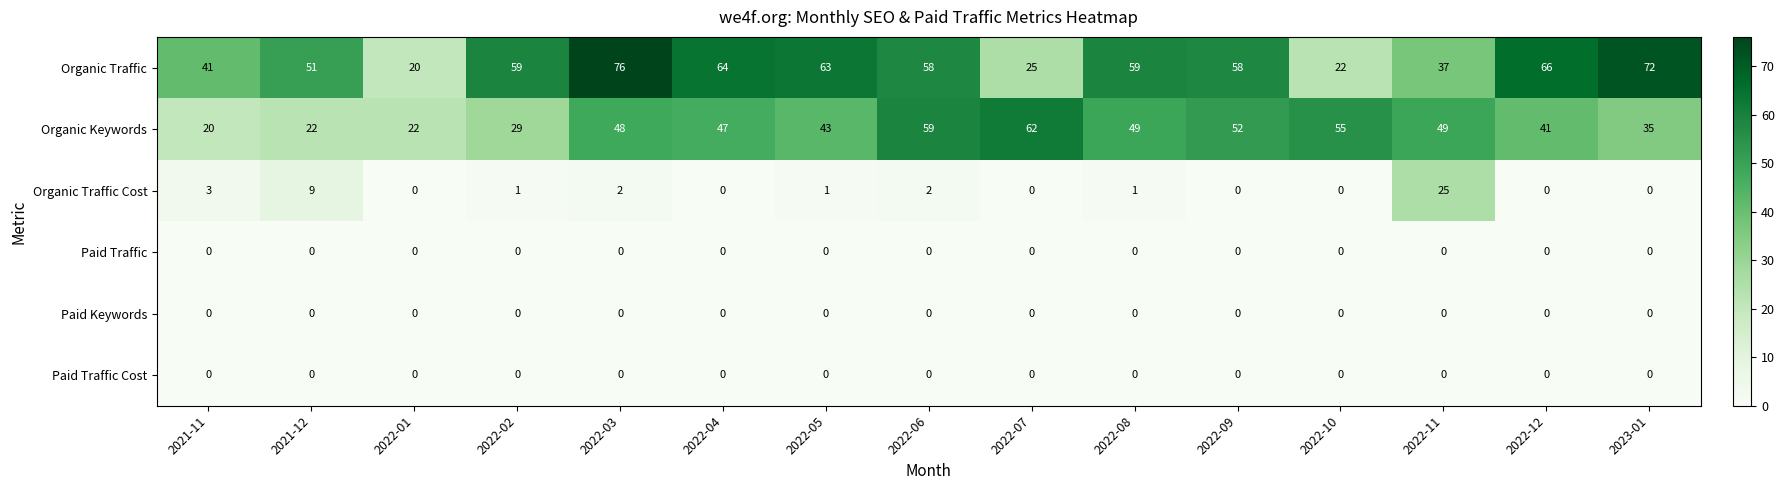

Where does the Organic Keywords series first go above 47?

2022-03